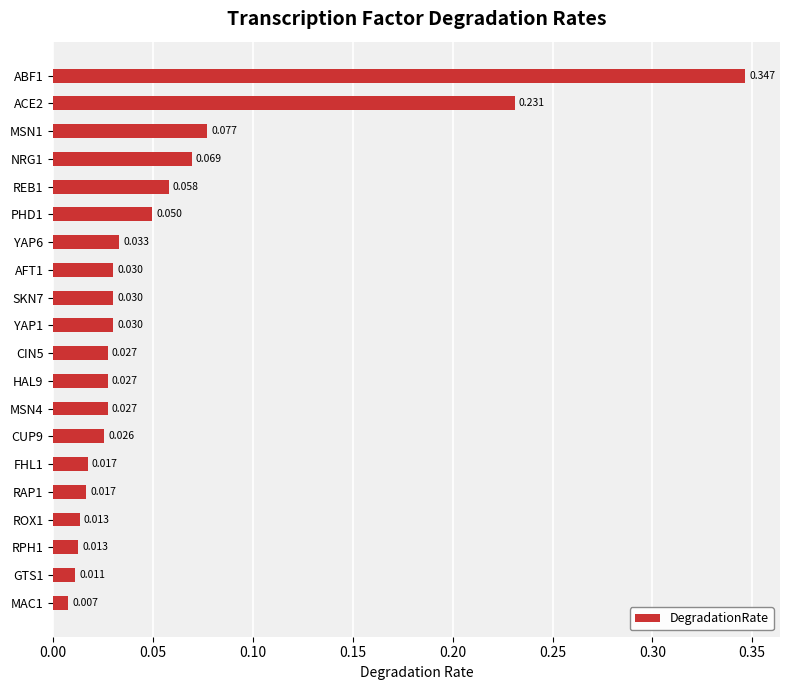

What is the maximum value shown in the chart?

0.3